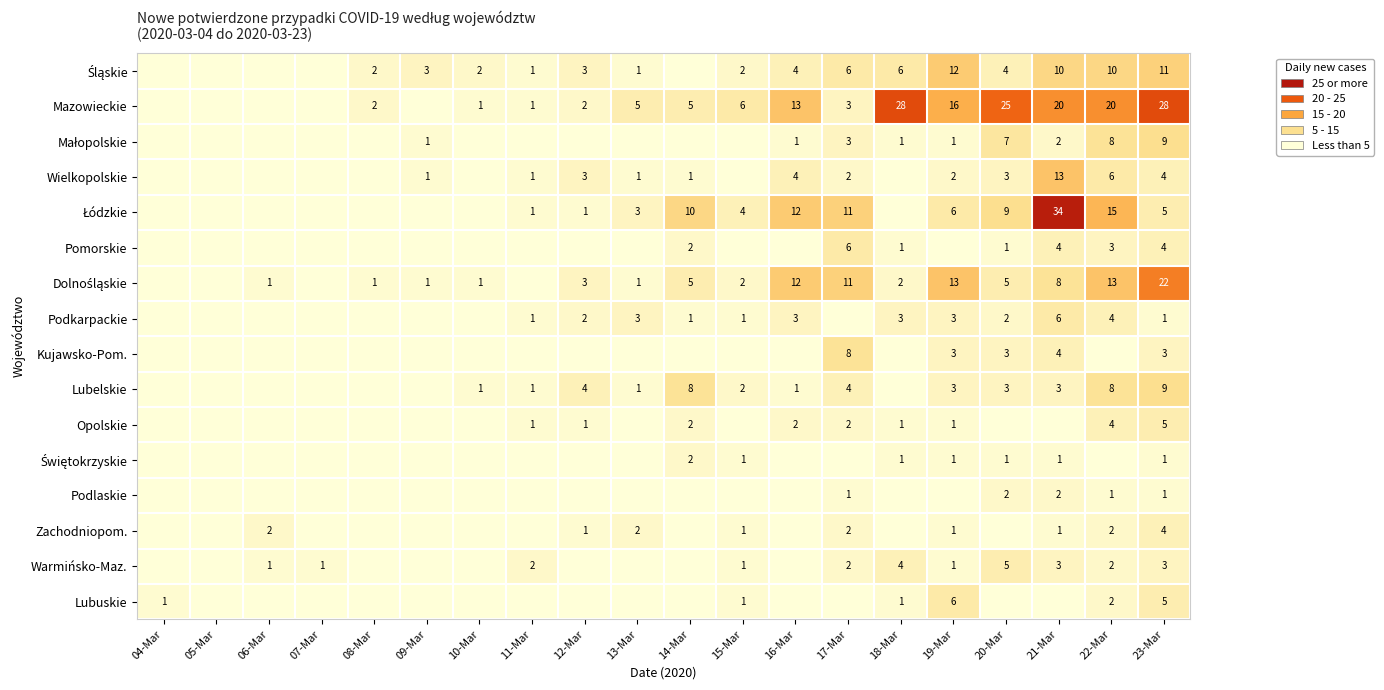

The Podkarpackie series shows 3 at 12-Mar. True or false?

False